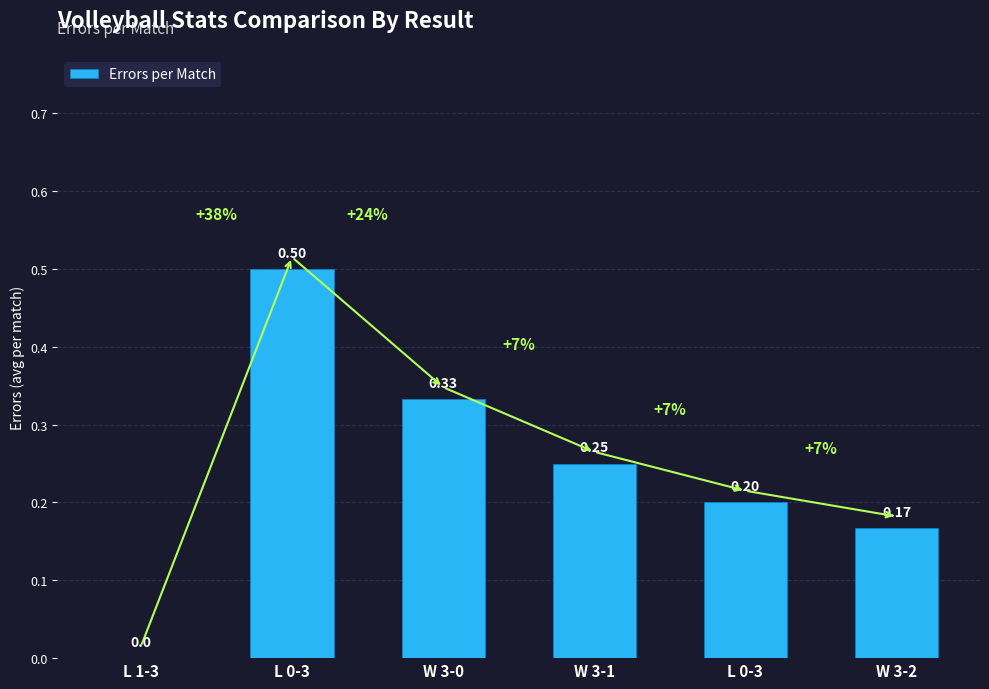

Which has a higher value, W 3-1 or L 1-3?

W 3-1